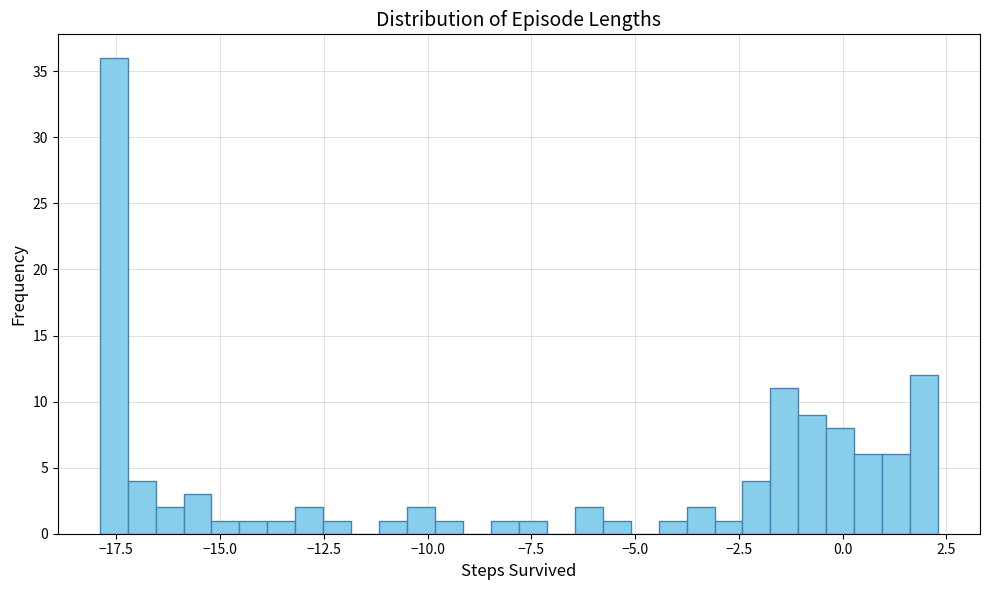

Read against the x-axis, roughly where is the centre of the tallest bar?

-17.5